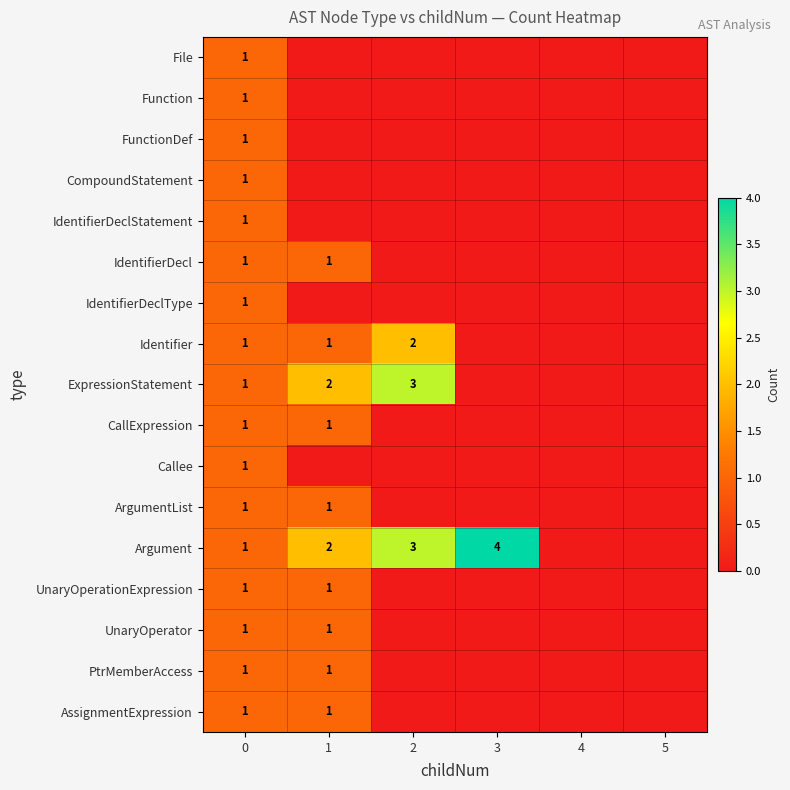

Is the value of UnaryOperationExpression at 0 greater than the value of Identifier at 2?

No